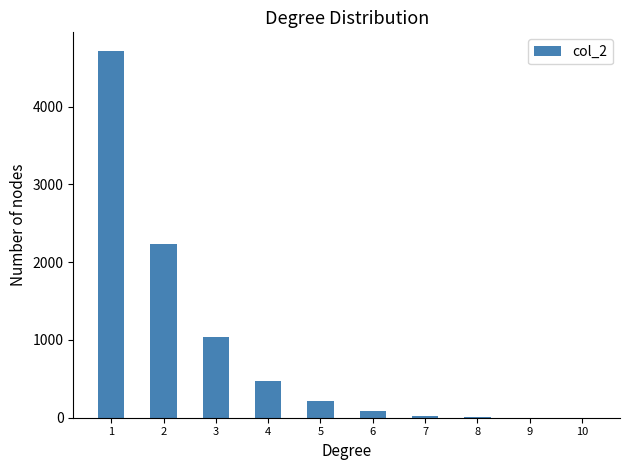

What is the greatest value displayed?

4718